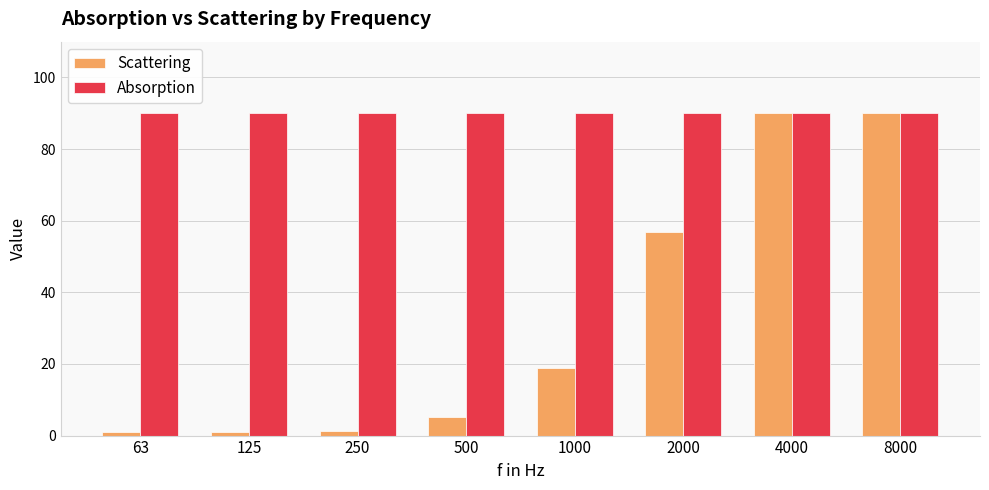

True or false: Absorption has a value of 90.0 at 63.

True